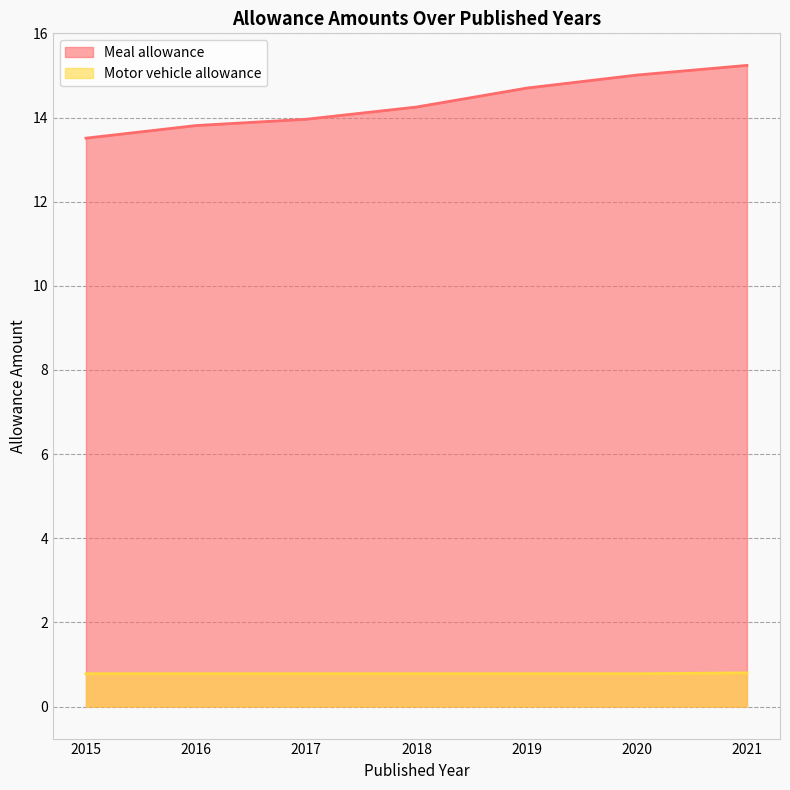

How many values in the Meal allowance series exceed 14?

4